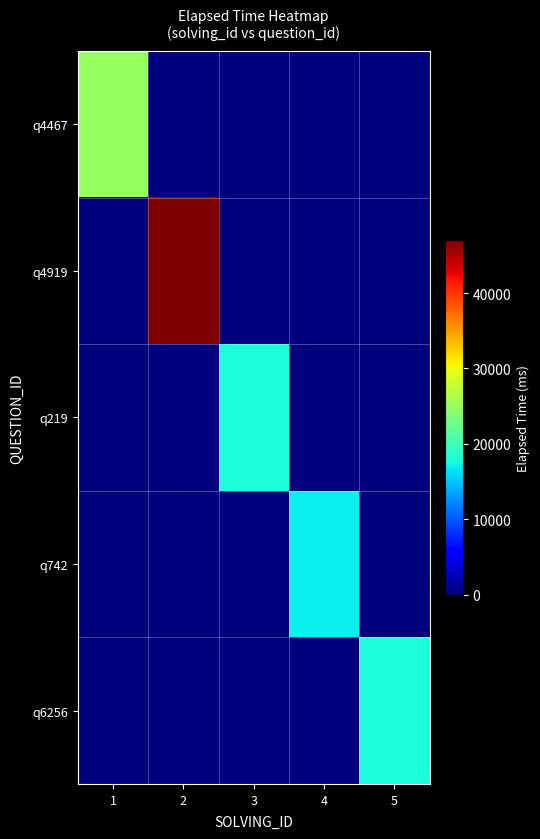

Rank the series by their maximum value, from lowest to highest.

q742, q219, q6256, q4467, q4919